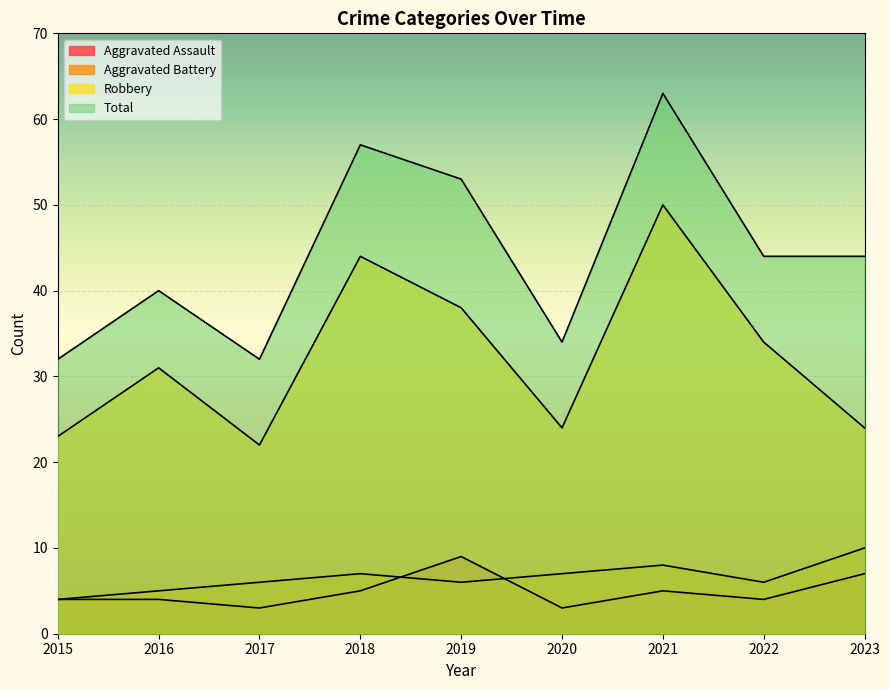

Rank the categories by Aggravated Assault value from highest to lowest.

2019, 2023, 2018, 2021, 2015, 2016, 2022, 2017, 2020